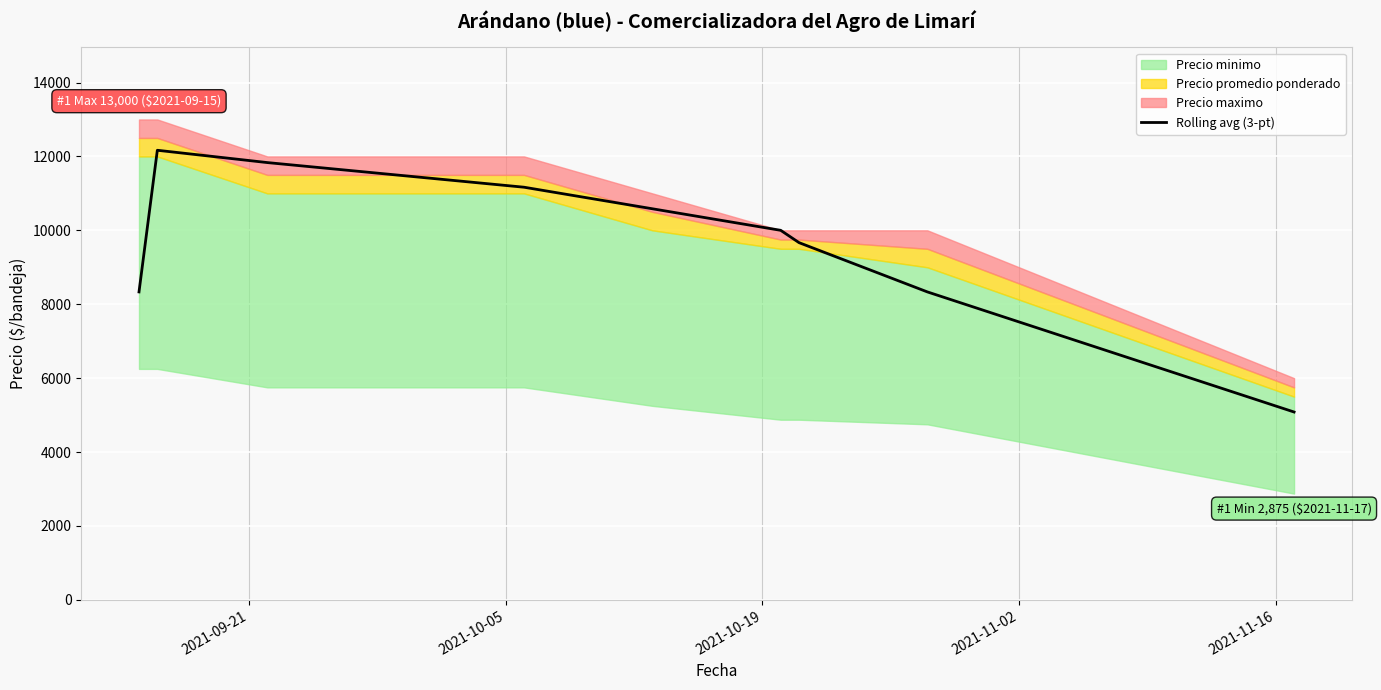

How many points are higher than both their immediate neighbors (excluding endpoints)?

1